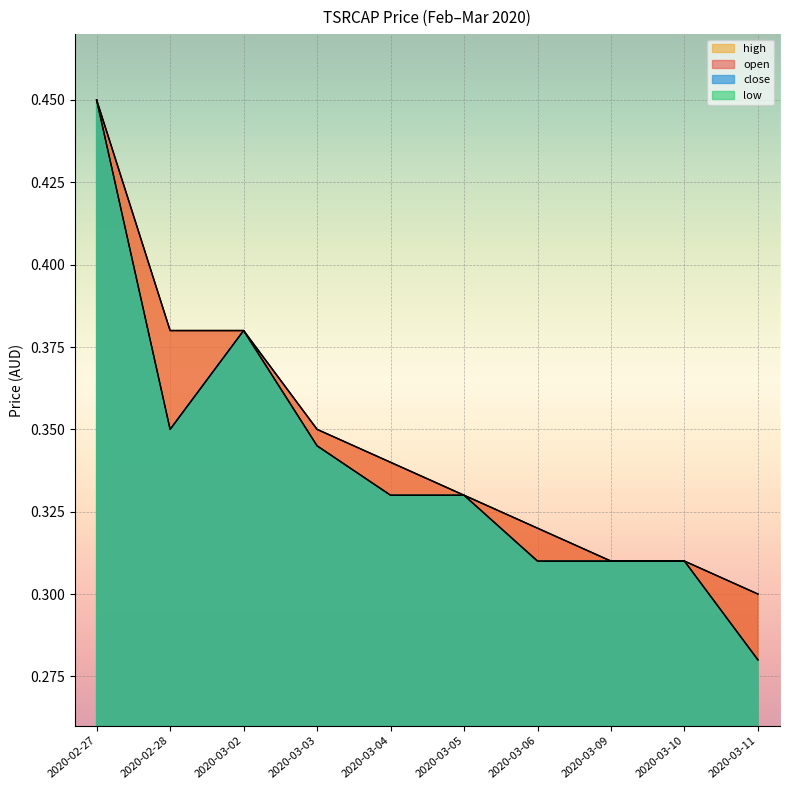

What position from the right is 2020-03-09?

3